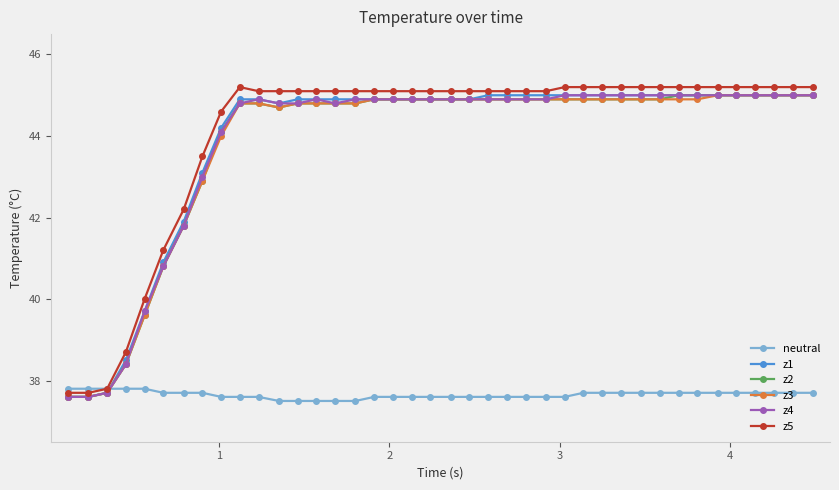

True or false: z4 has more than 0 points higher than both neighbors.

True